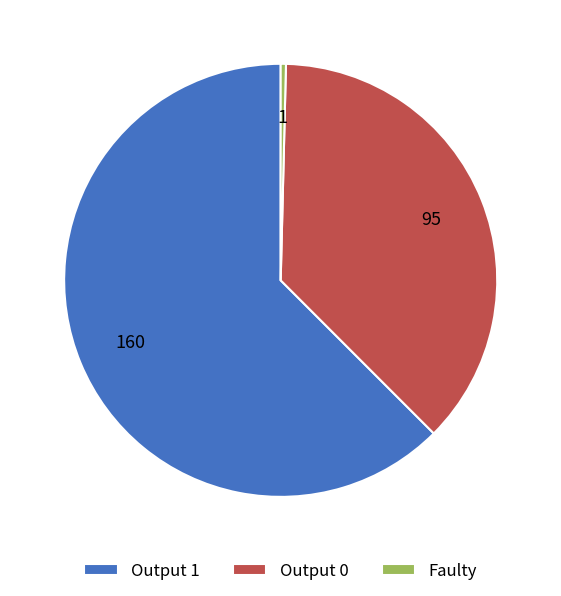

Combined, do Output 0 and Faulty account for over 50%?

No